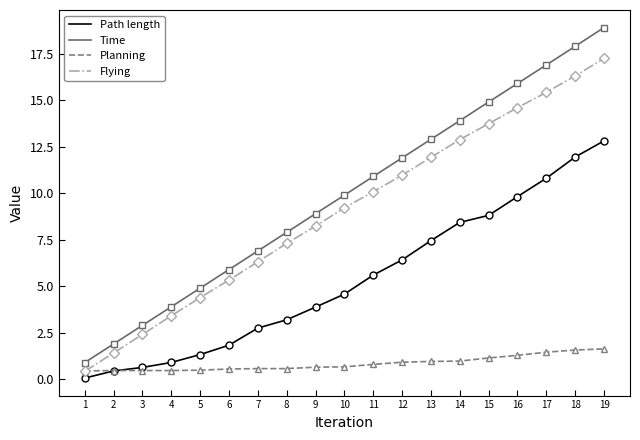

True or false: Flying has a value of 6.3 at 7.

True